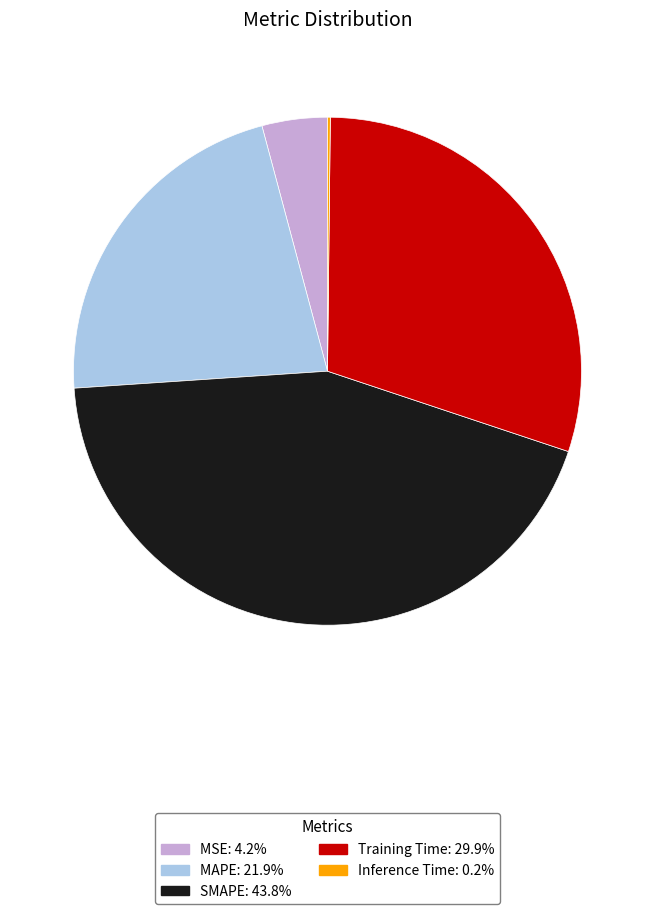

What is the ratio of the value at MAPE to the value at SMAPE?

0.5